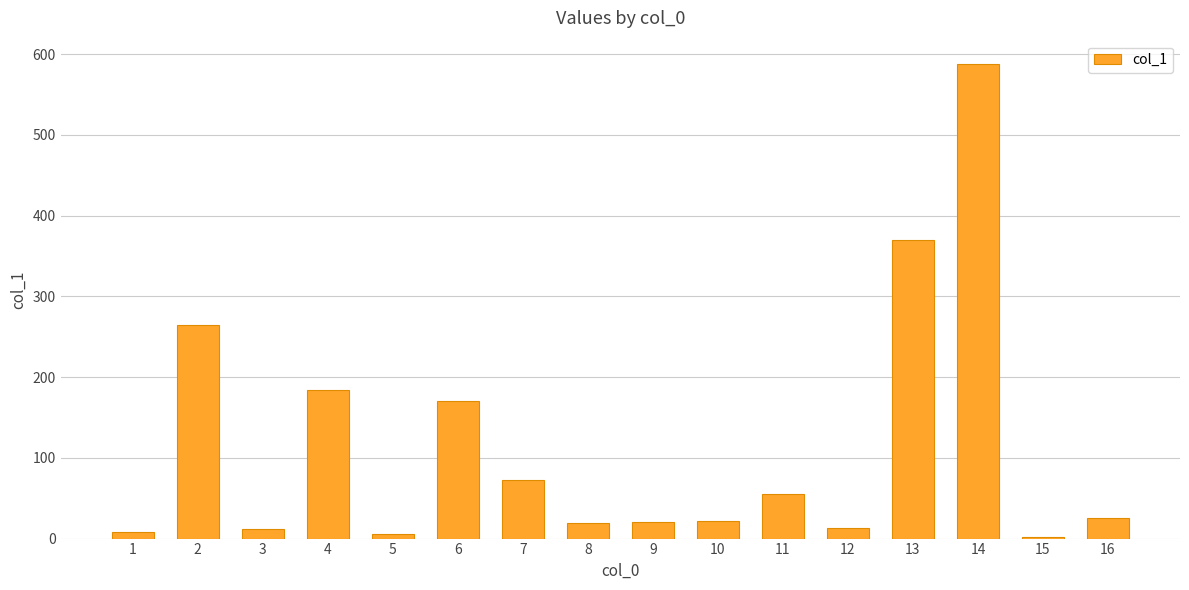

The chart shows a value of 22.3 at 10. True or false?

True